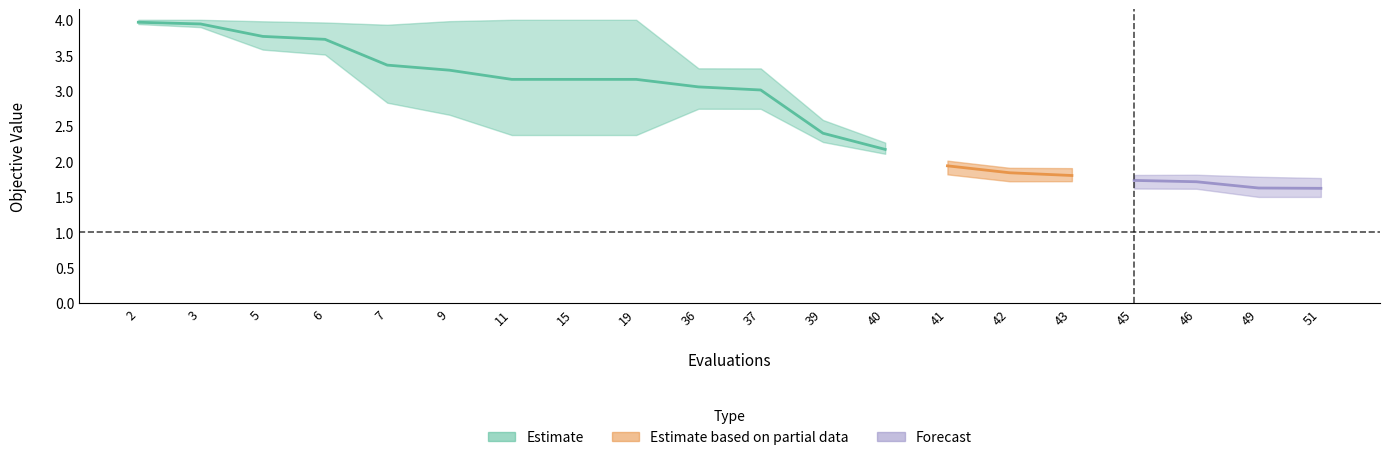

Reading left to right, extract all data points from this chart.

mean: 2=4.0	3=3.9	5=3.8	6=3.7	7=3.4	9=3.3	11=3.2	15=3.2	19=3.2	36=3.1	37=3.0	39=2.4	40=2.2	41=1.9	42=1.8	43=1.8	45=1.7	46=1.7	49=1.6	51=1.6
best: 2=3.9	3=3.9	5=3.6	6=3.5	7=2.8	9=2.7	11=2.4	15=2.4	19=2.4	36=2.7	37=2.7	39=2.3	40=2.1	41=1.8	42=1.7	43=1.7	45=1.6	46=1.6	49=1.5	51=1.5
worst: 2=4.0	3=4.0	5=4.0	6=4.0	7=3.9	9=4.0	11=4.0	15=4.0	19=4.0	36=3.3	37=3.3	39=2.6	40=2.3	41=2.0	42=1.9	43=1.9	45=1.8	46=1.8	49=1.8	51=1.8